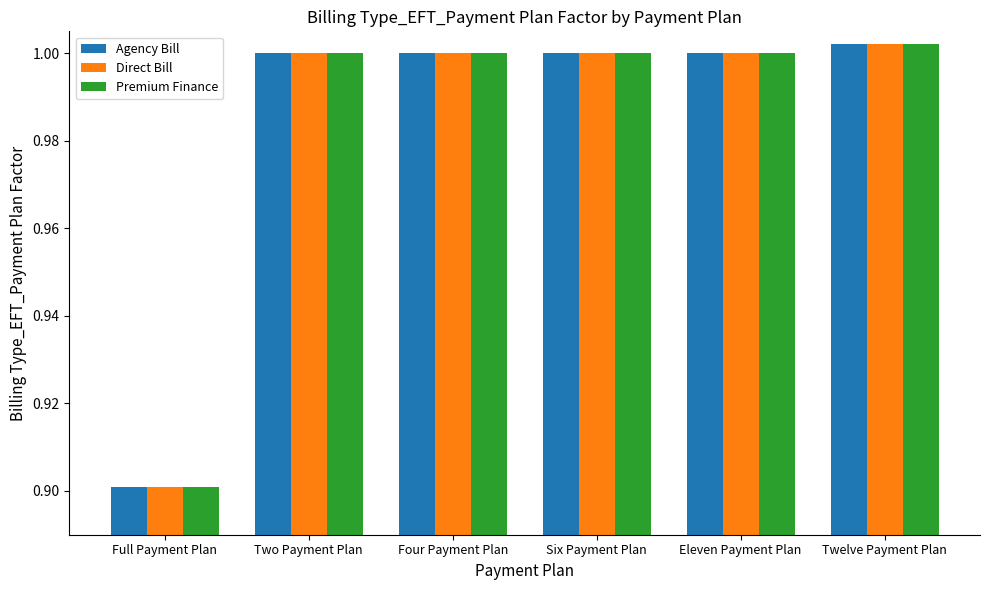

What is the sum of all Premium Finance values?

5.9